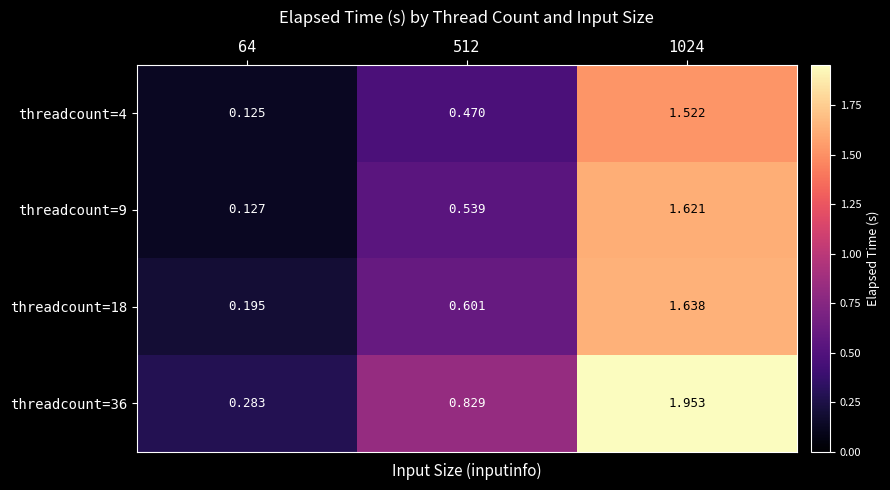

Which series has the largest total across all categories?

threadcount=36